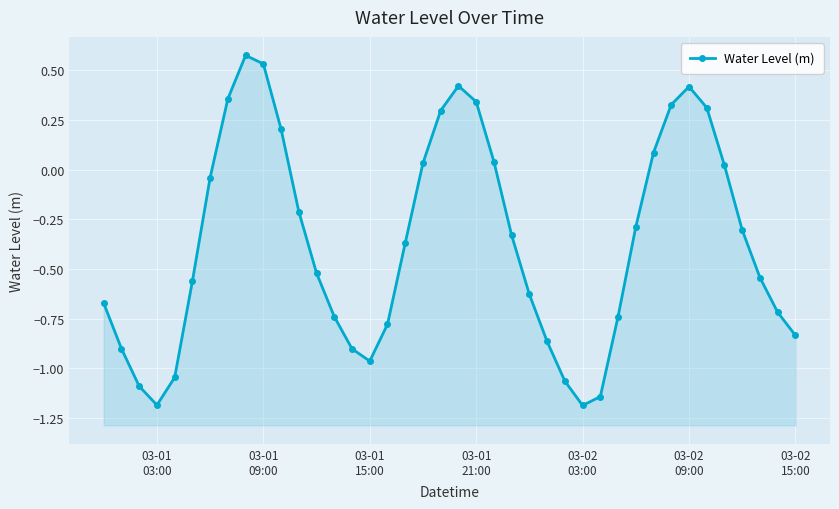

How many values are below zero?

26